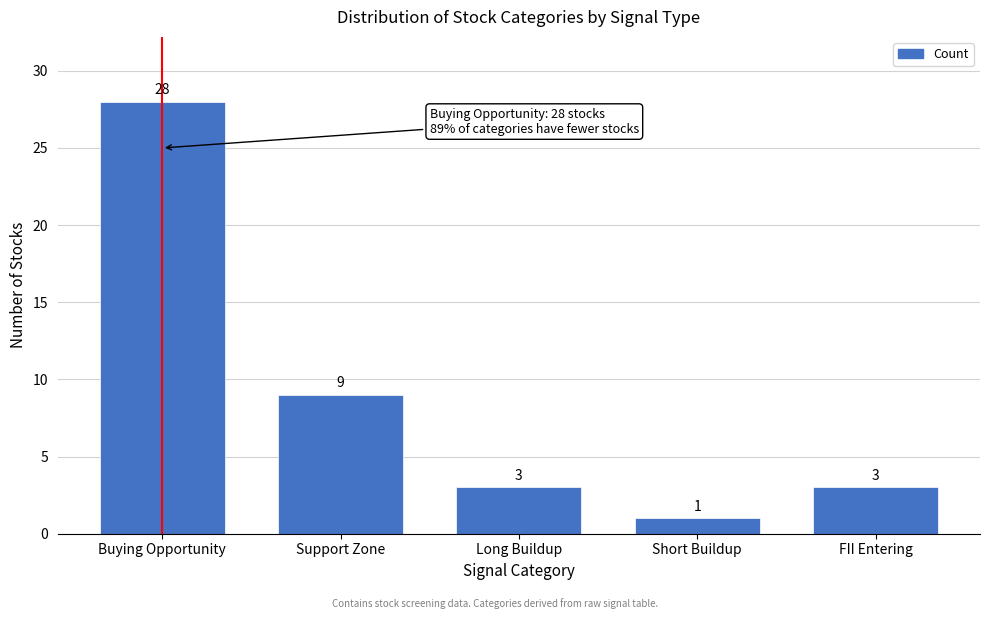

Reading left to right, transcribe all the data shown in this chart.

28	9	3	1	3